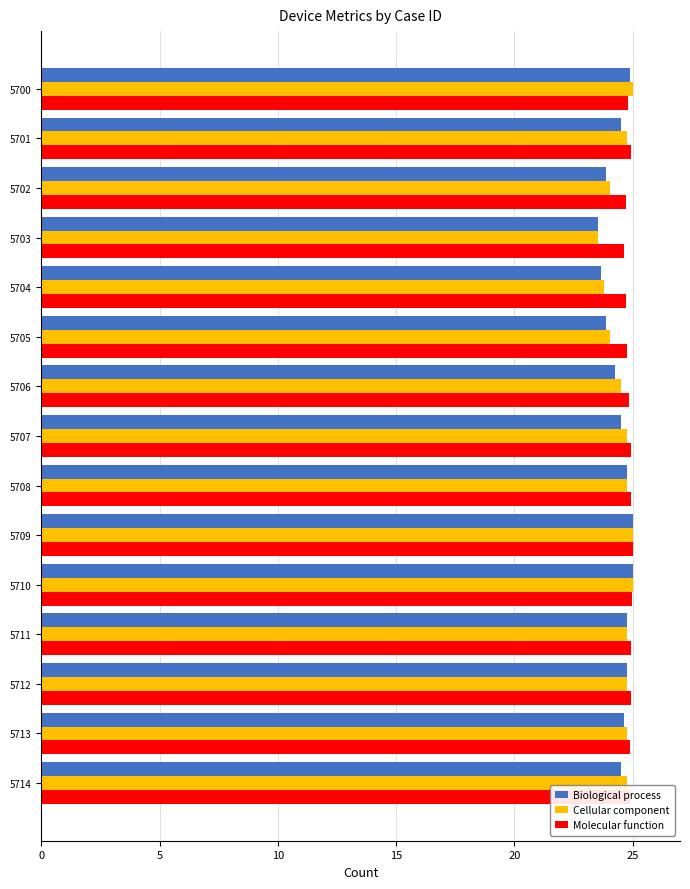

What is the total value across all series at 5708?

74.4